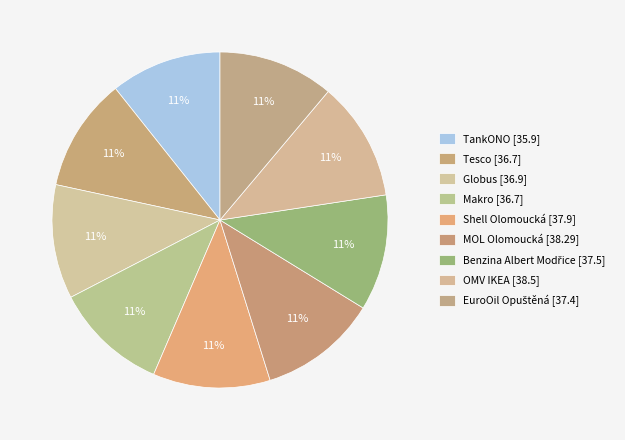

Which category has the smallest portion of the pie?

TankONO